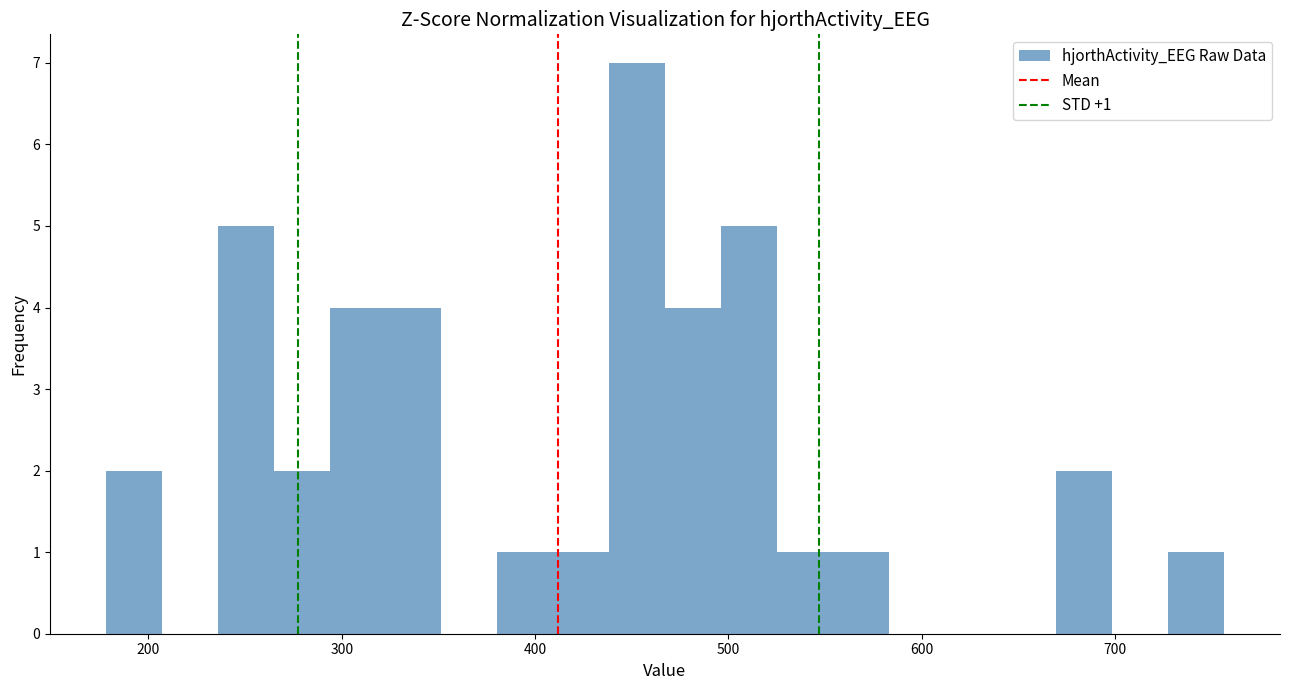

Read against the x-axis, roughly where is the centre of the tallest bar?

450